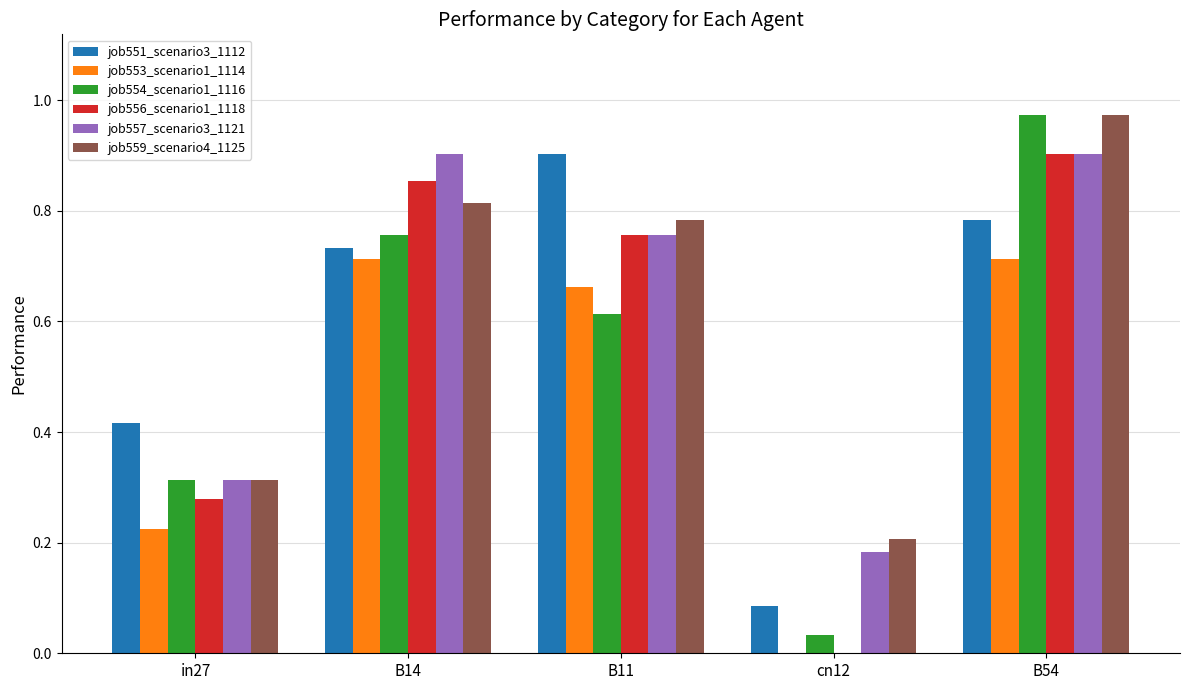

Is it true that job553_scenario1_1114 equals 0.0 at cn12?

True